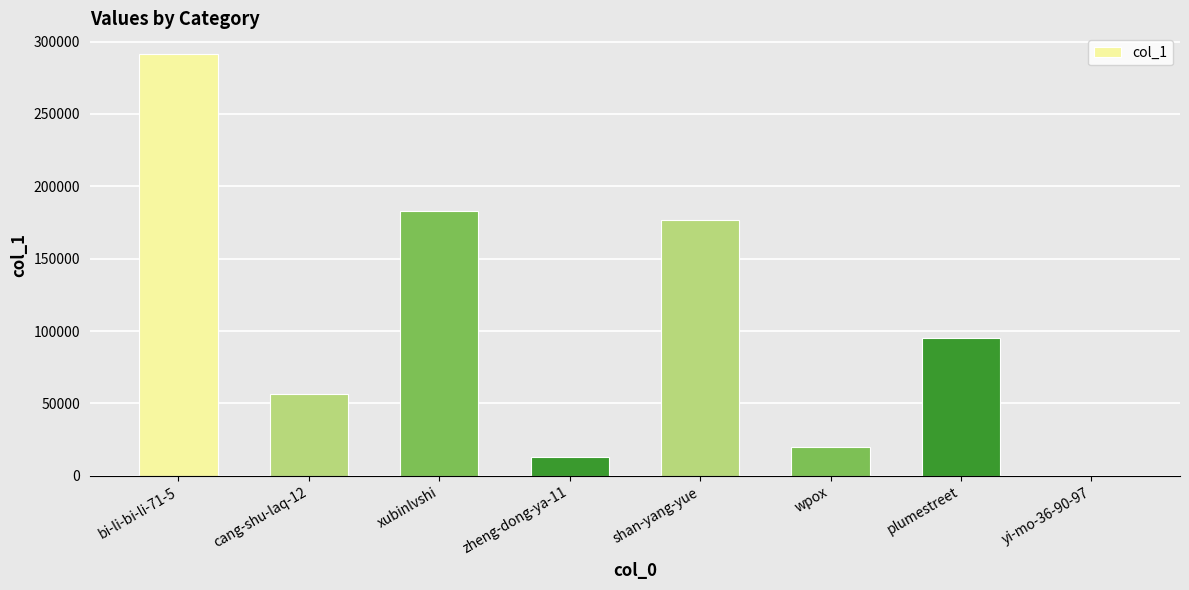

What is the maximum value shown in the chart?

291107